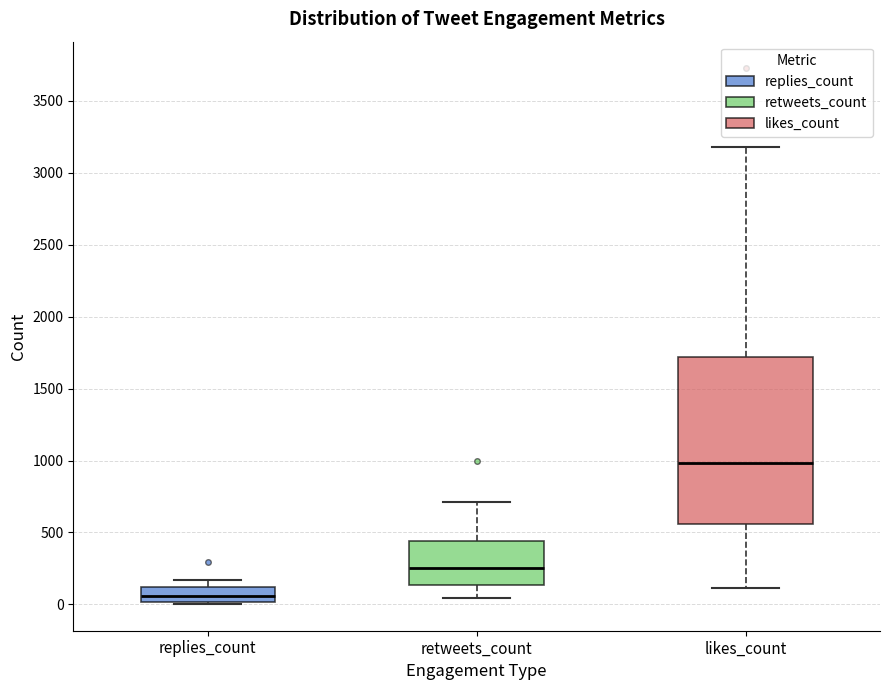

Which box has the highest median line?

likes_count